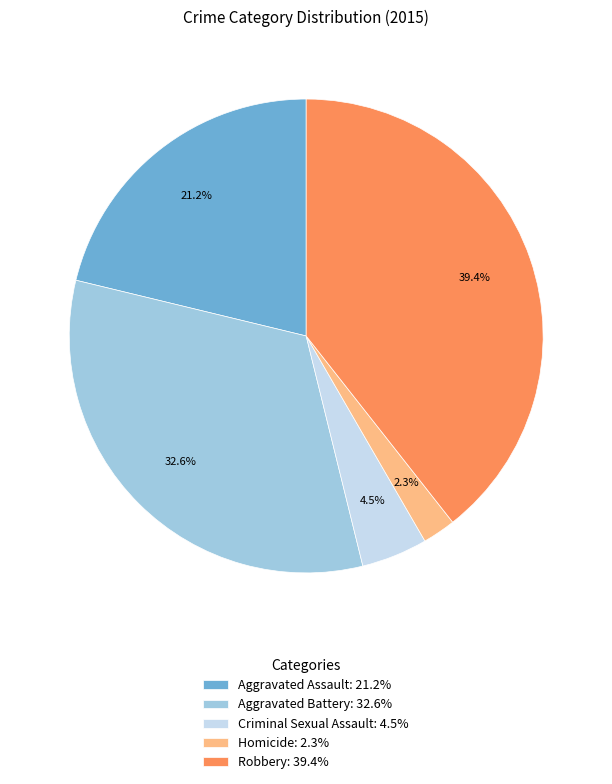

Approximately how many times larger is the value at Aggravated Battery compared to Criminal Sexual Assault?

7.2